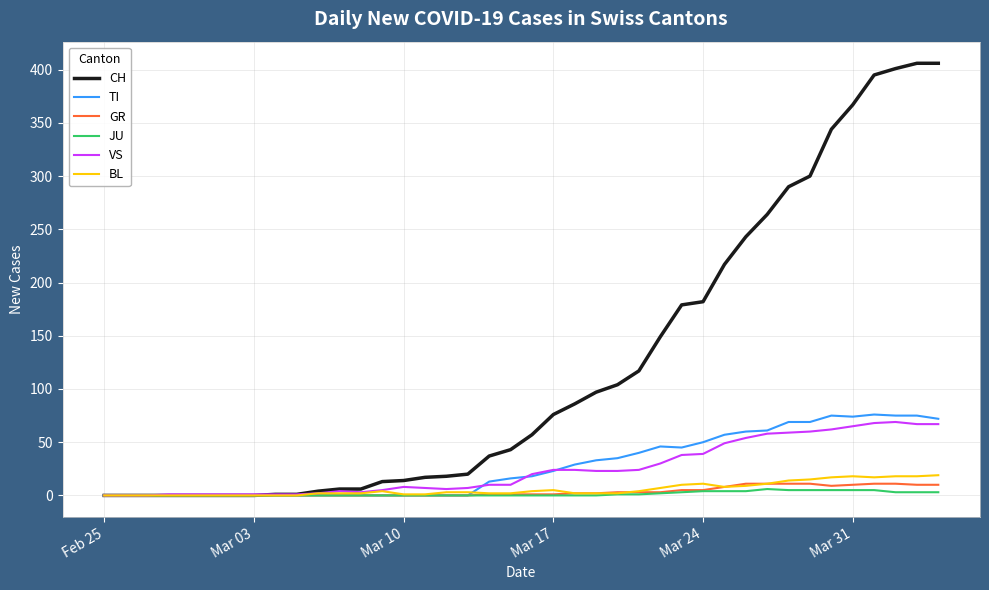

What is the sum of all JU values?

59